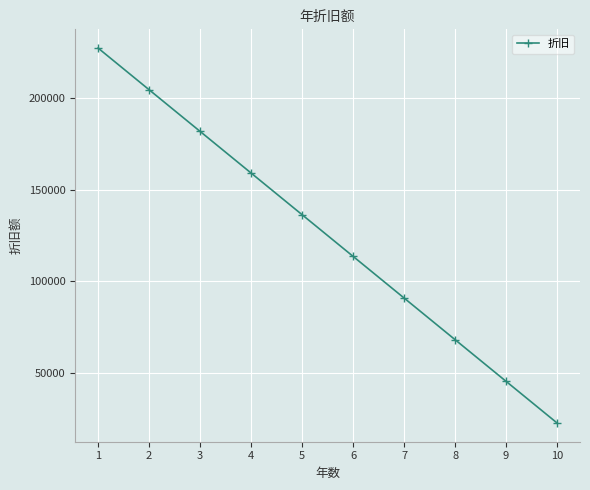

Reading left to right, transcribe all the data shown in this chart.

227272.7	204545.5	181818.2	159090.9	136363.6	113636.4	90909.1	68181.8	45454.6	22727.3